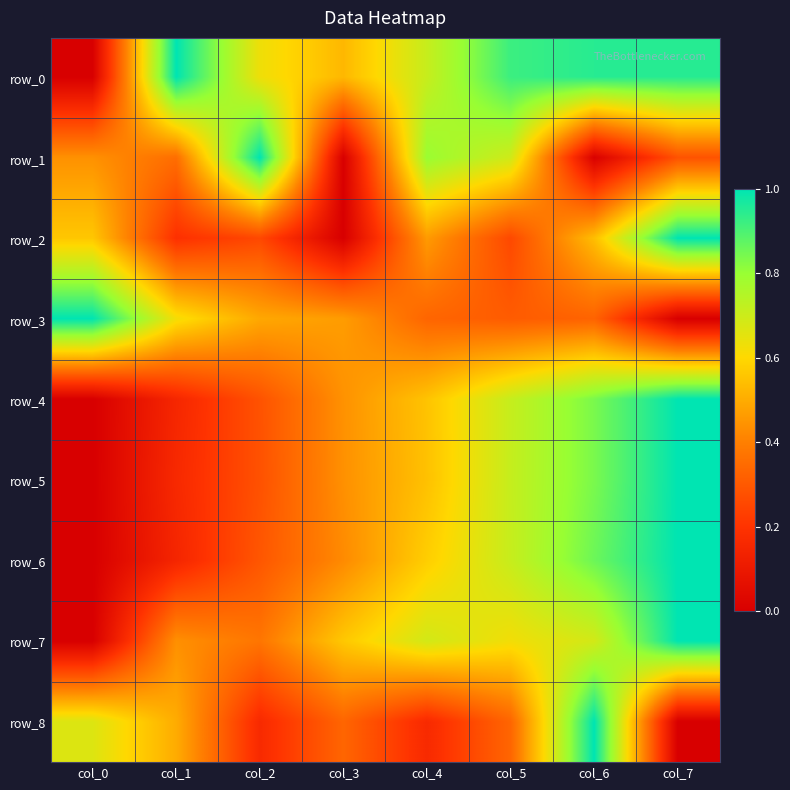

Read the row_2 value at col_1.

0.2